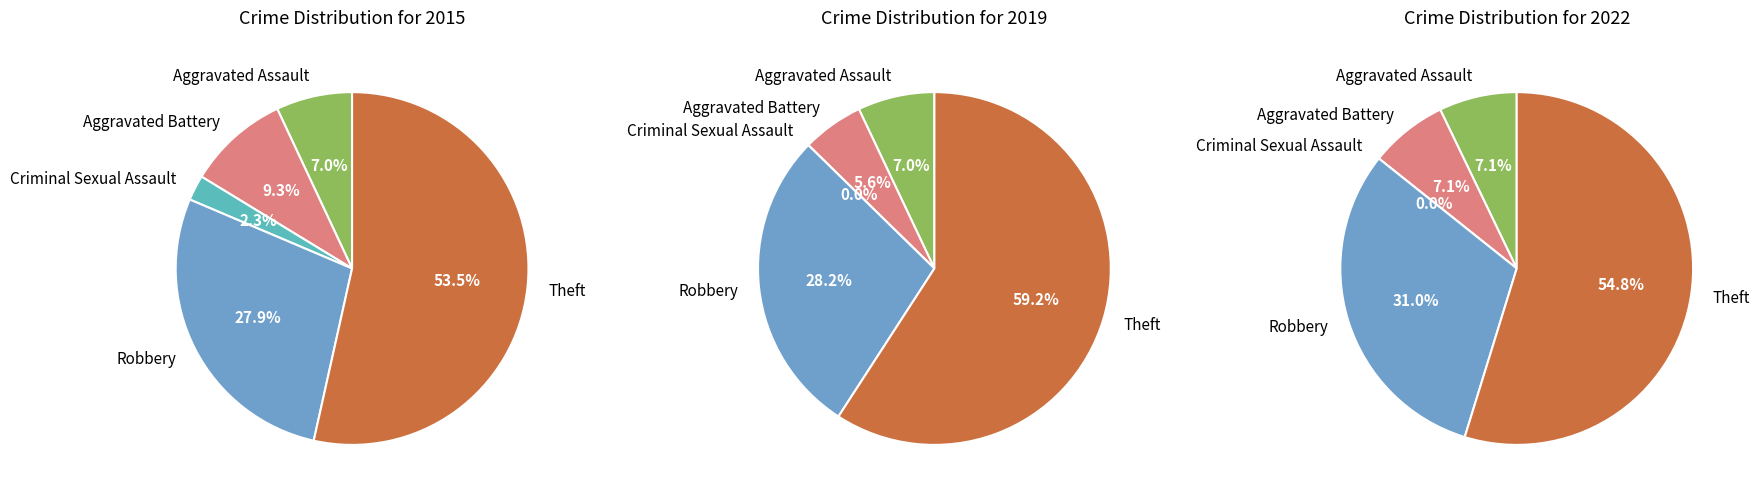

Combined, do Criminal Sexual Assault and Theft account for over 50%?

Yes